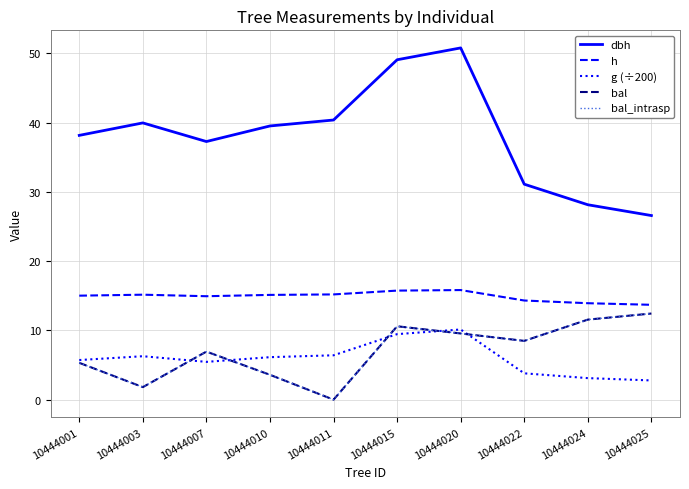

The bal series shows -4.5 at 10444011. True or false?

False